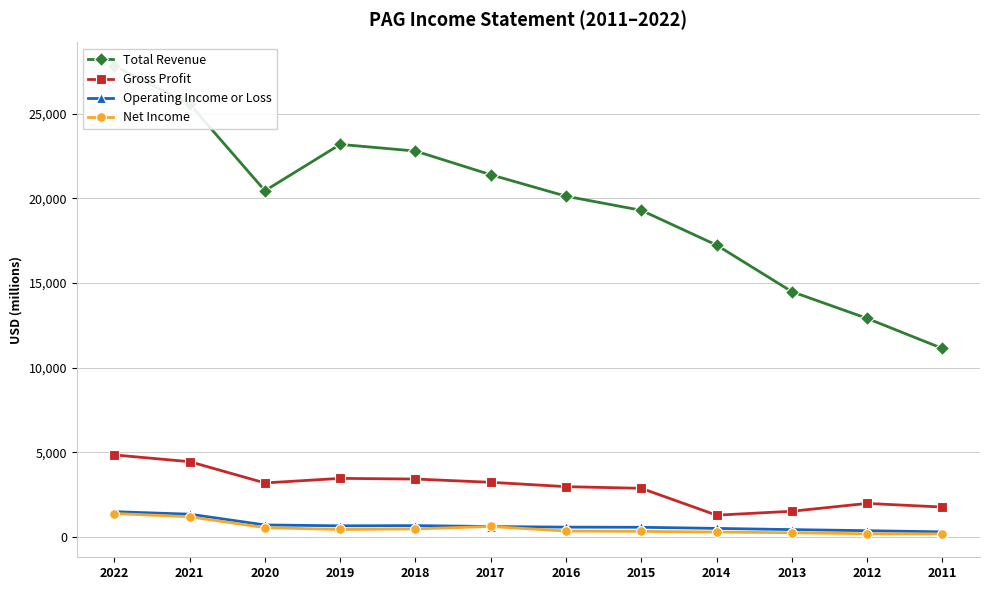

Reading left to right, what are all the values shown in this chart?

Total Revenue: 27814800	25554700	20443900	23179400	22785100	21386900	20118500	19284900	17232000	14482500	12902600	11127500
Gross Profit: 4838800	4440800	3184500	3455500	3414900	3222500	2966600	2867500	1281400	1513200	1975600	1761800
Operating Income or Loss: 1487800	1339400	704500	652700	664900	611400	574900	566500	500400	429800	365100	295600
Net Income: 1380000	1187800	543600	435800	471000	613300	342900	326100	286700	244200	185500	176900